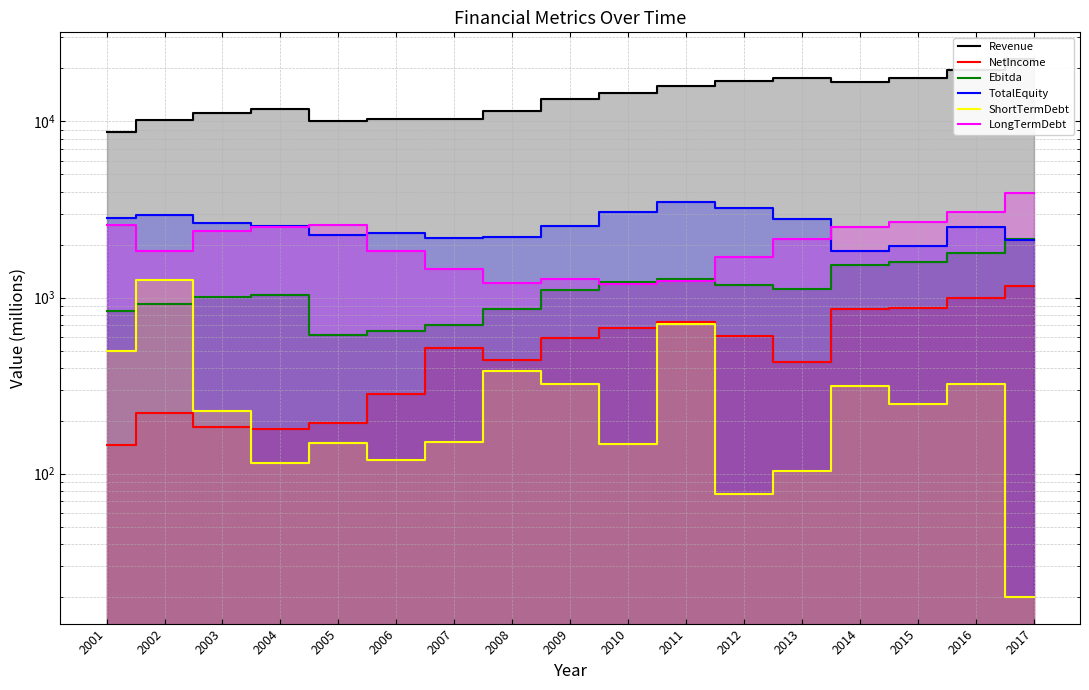

True or false: Ebitda has a value of 336 at 2014.

False